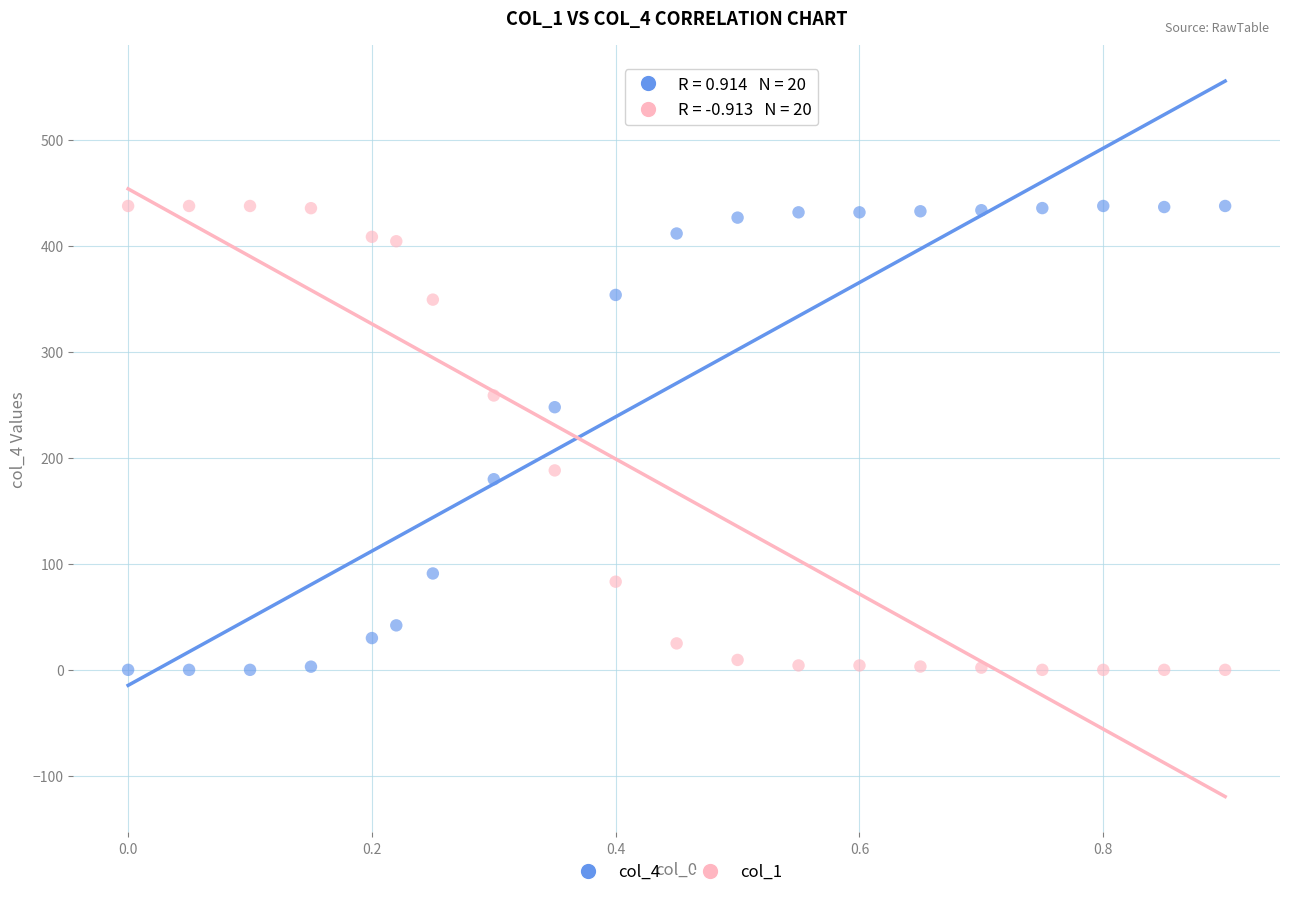

Across all data points, what is the range of X values (max minus min)?

0.9